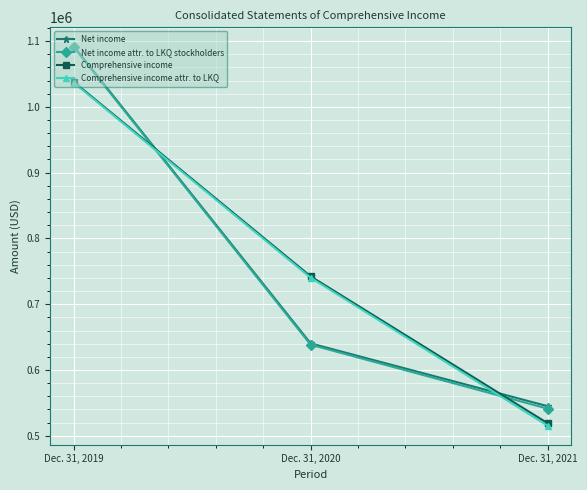

Which category has the lowest value in the Net income series?

Dec. 31, 2021